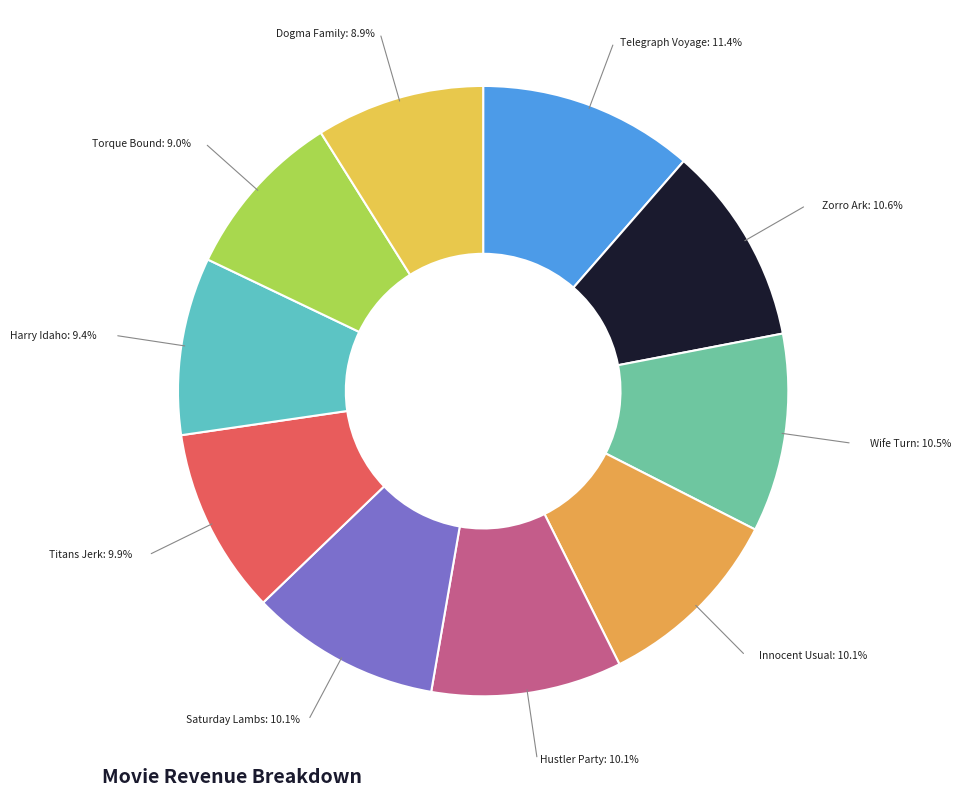

How many segments does this pie chart have?

10